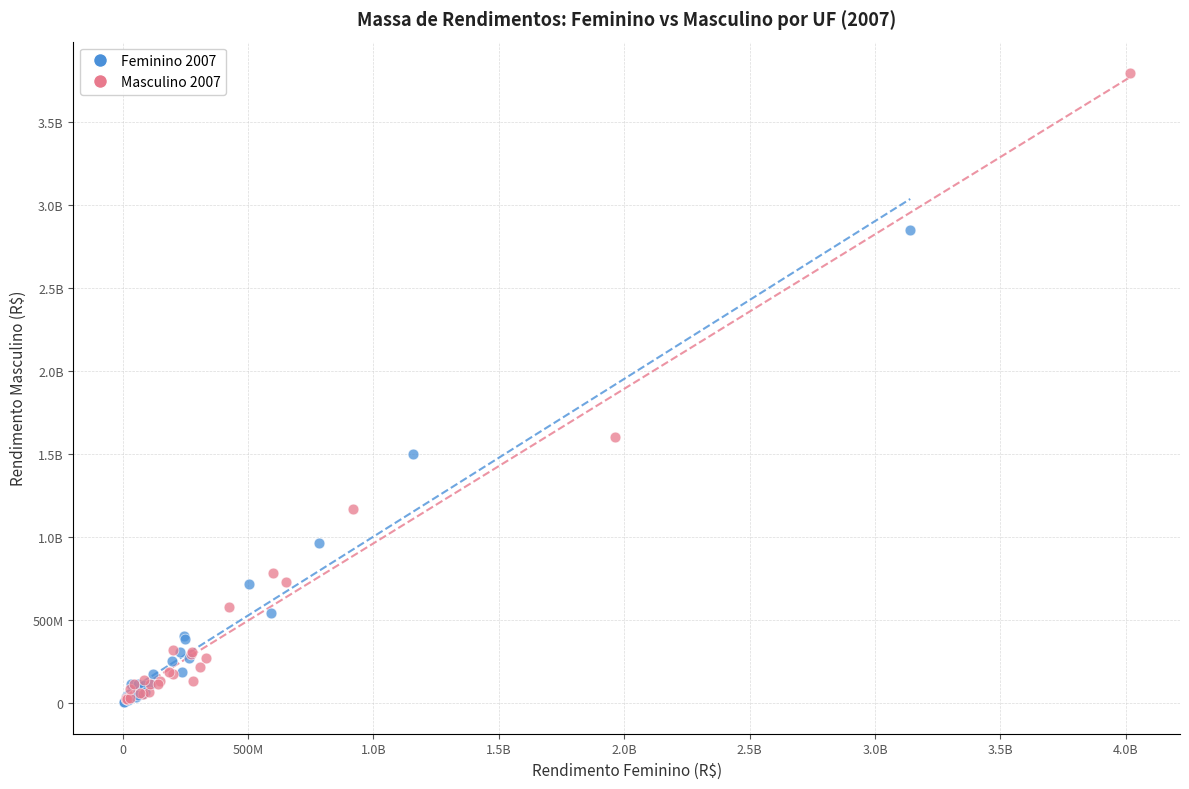

What are all the series names shown in the legend?

Feminino 2007, Masculino 2007